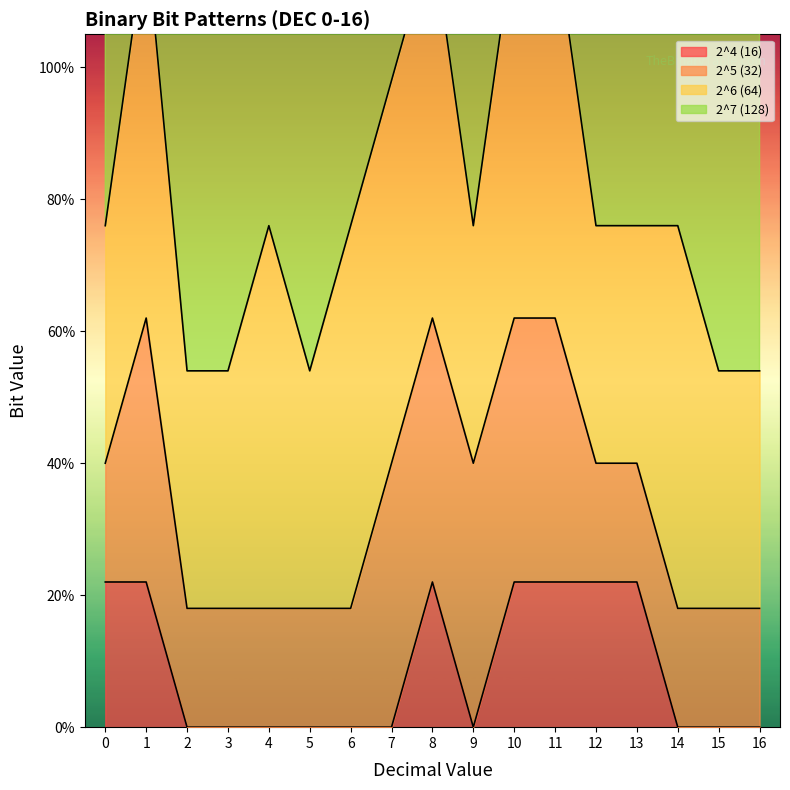

How many 2^5 (32) values are between 0 and 1?

17